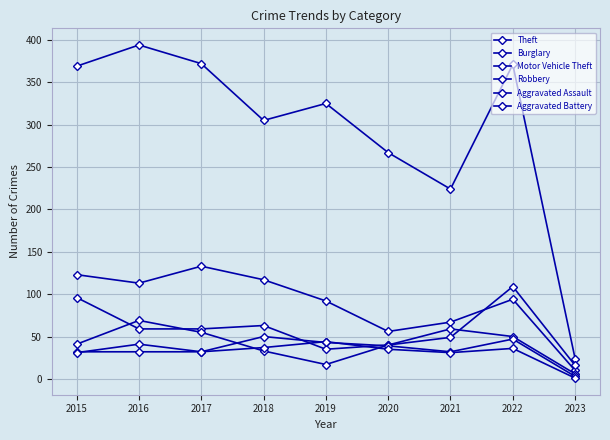

How many lines are shown in the chart?

6